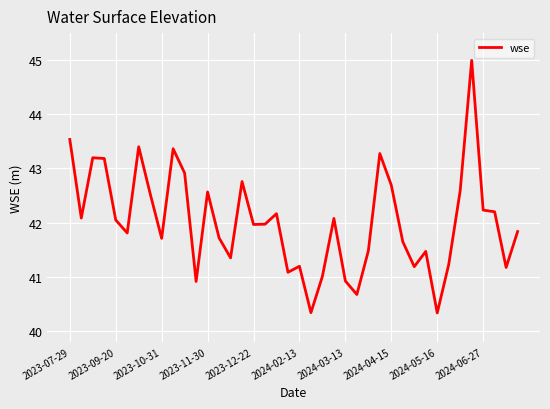

What is the greatest value displayed?

45.0